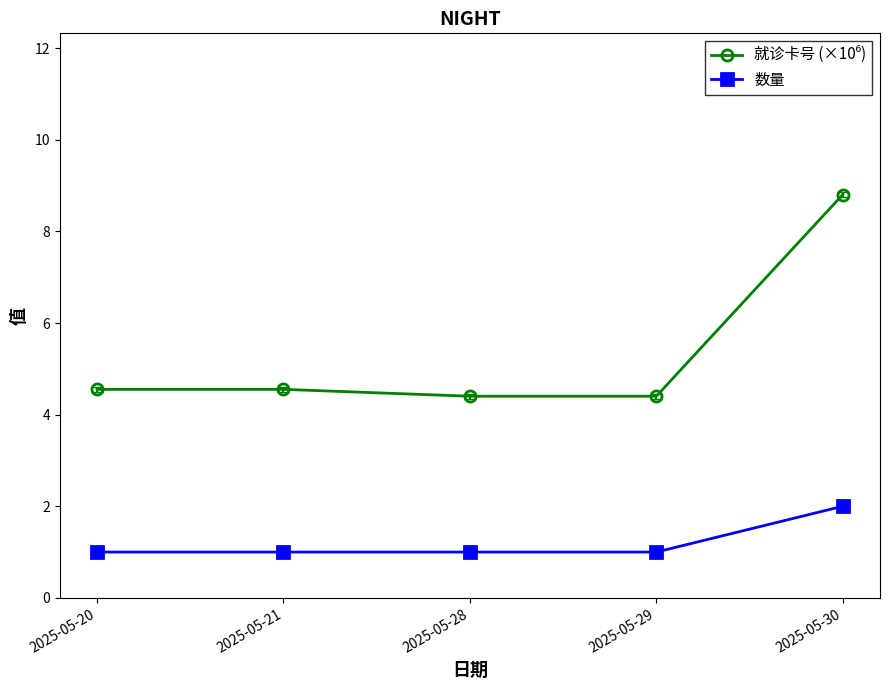

What is the difference between the 数量 values at 2025-05-20 and 2025-05-30?

1.0